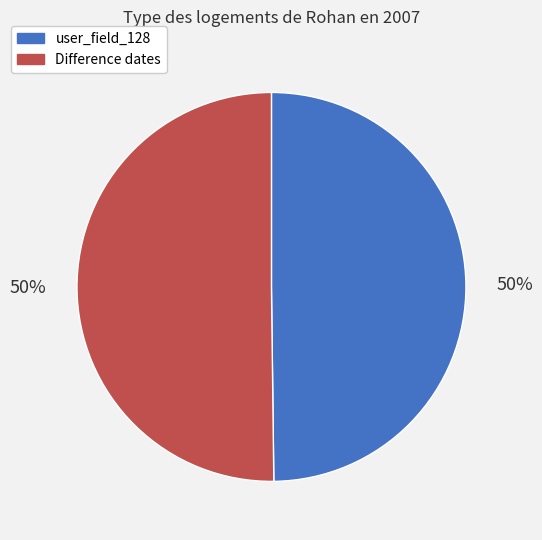

Approximately how many times larger is the value at user_field_128 compared to Difference dates?

1.0